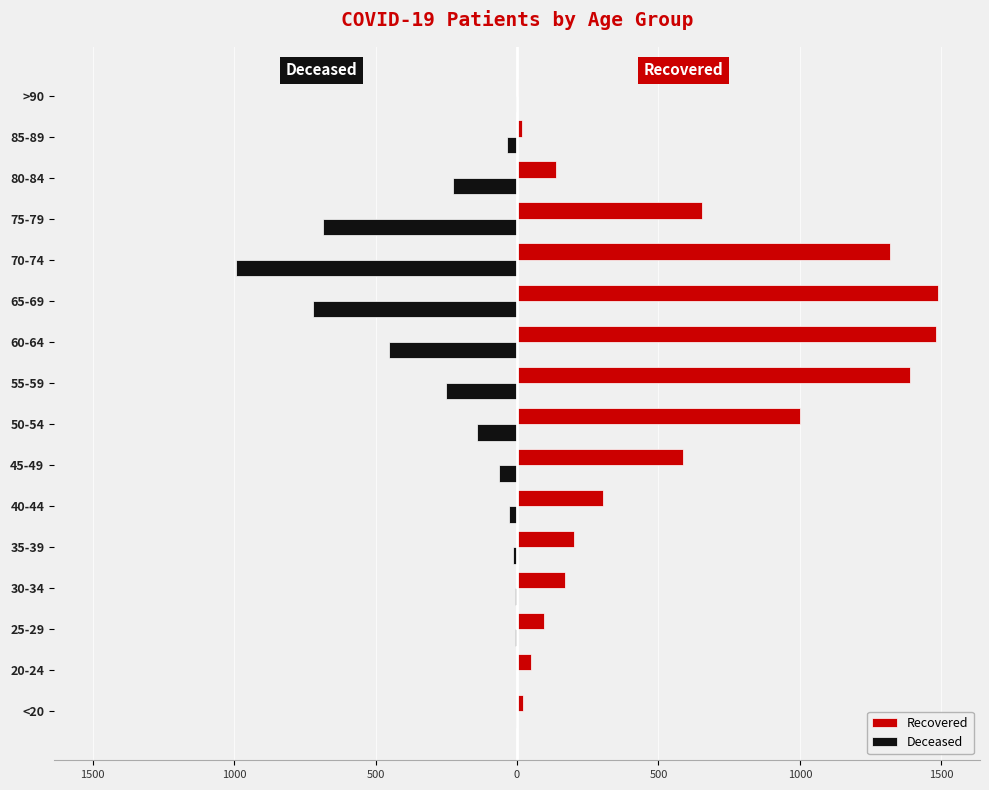

What are all the series names shown in the legend?

Recovered, Deceased